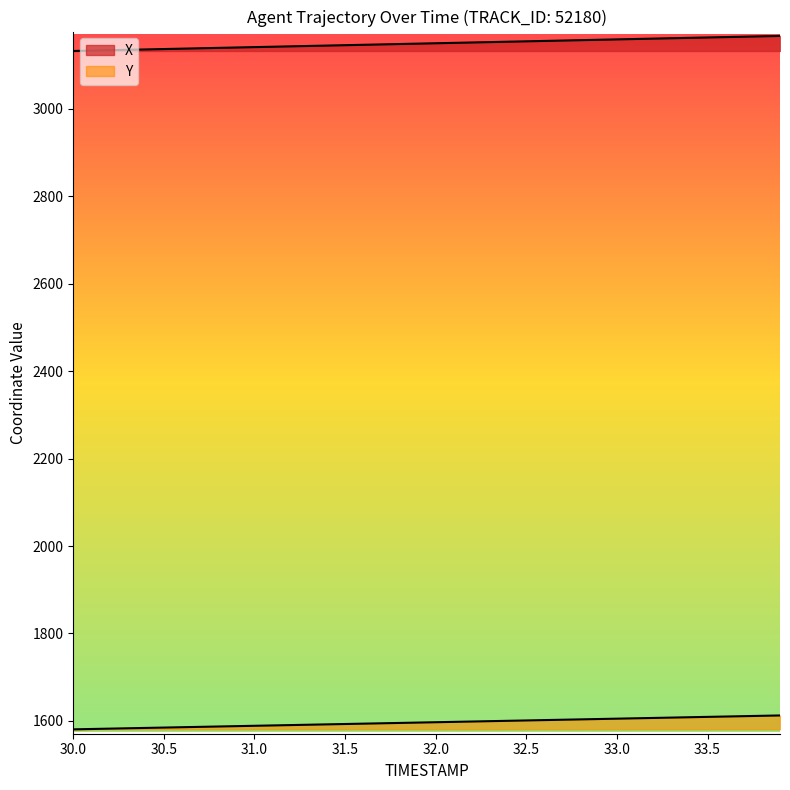

What is the average value of the X series?

3149.7